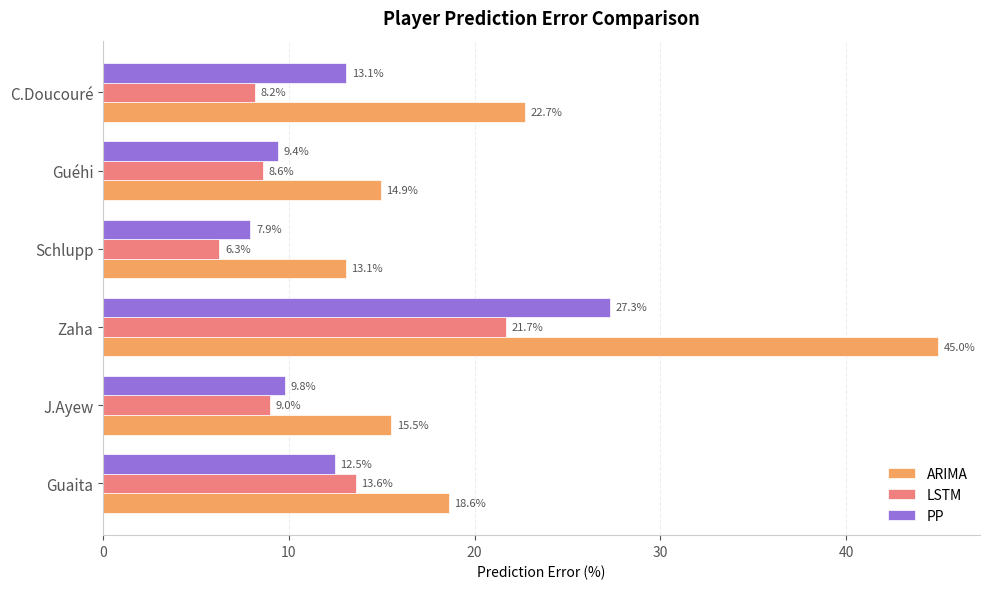

What is the difference between the maximum and minimum values in the ARIMA series?

31.9